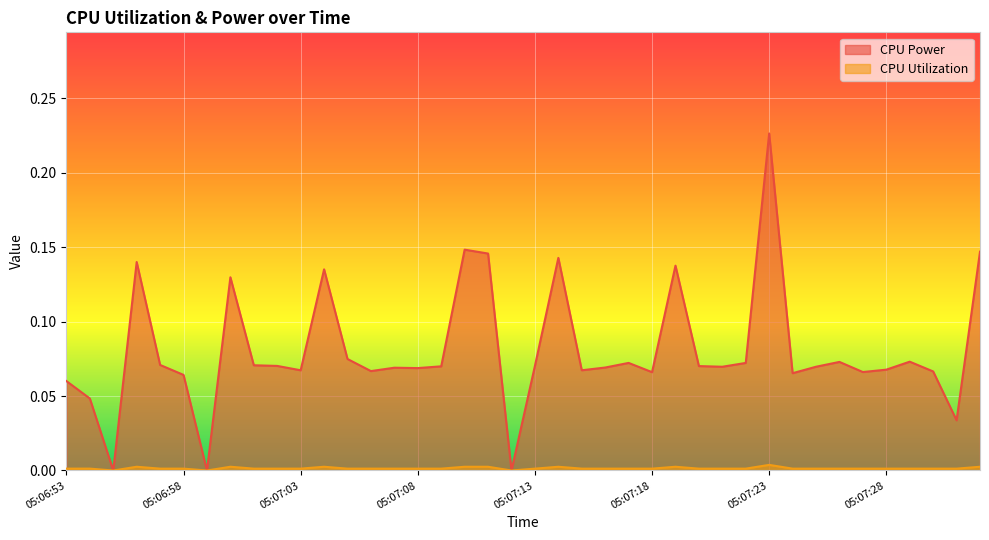

List the series in order of their overall mean, highest first.

CPU Power, CPU Utilization